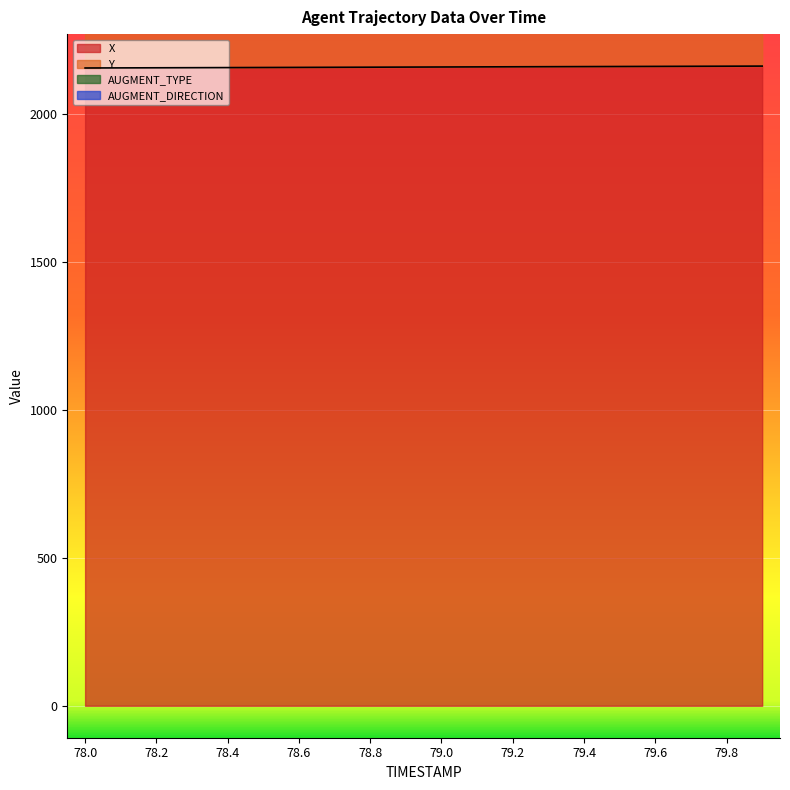

Which category has the highest value across all series?

79.9